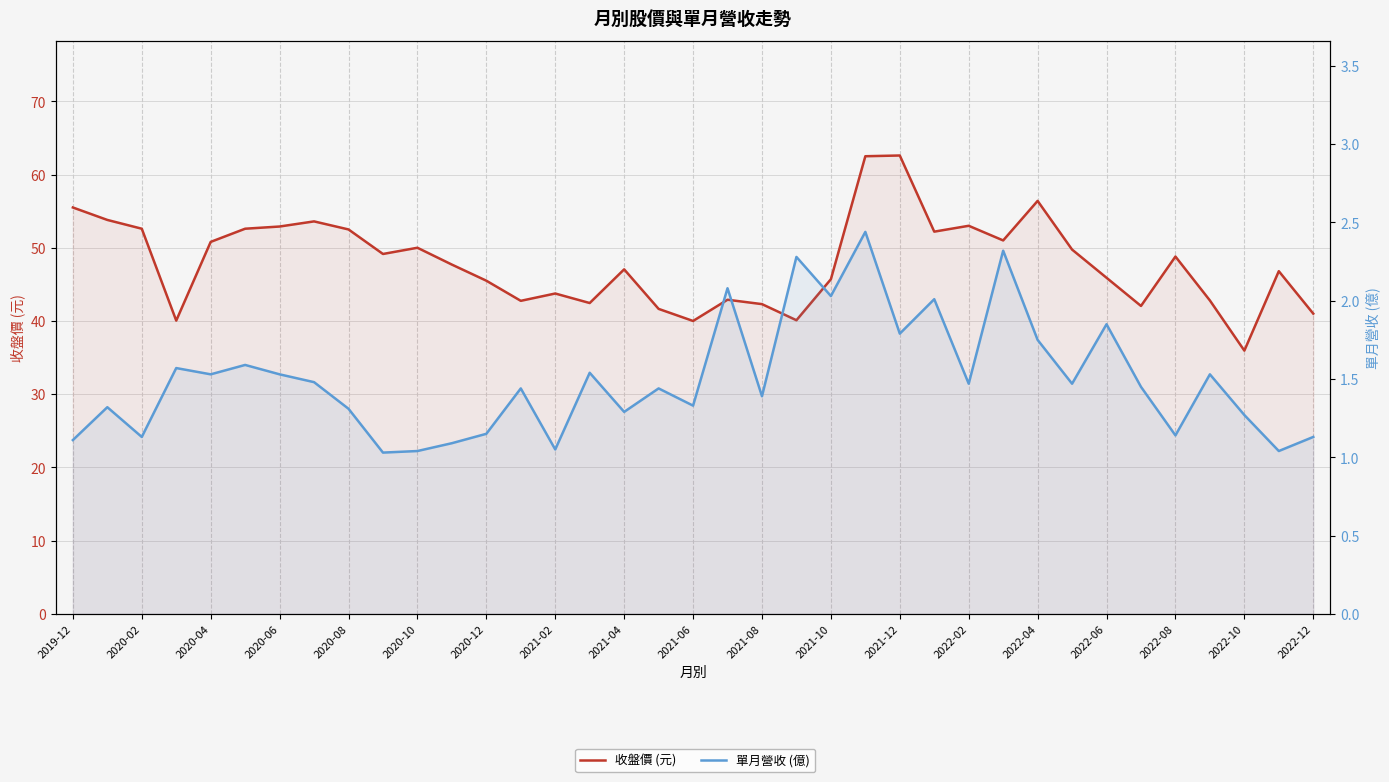

Which series has the largest range (max minus min)?

收盤價 (元)